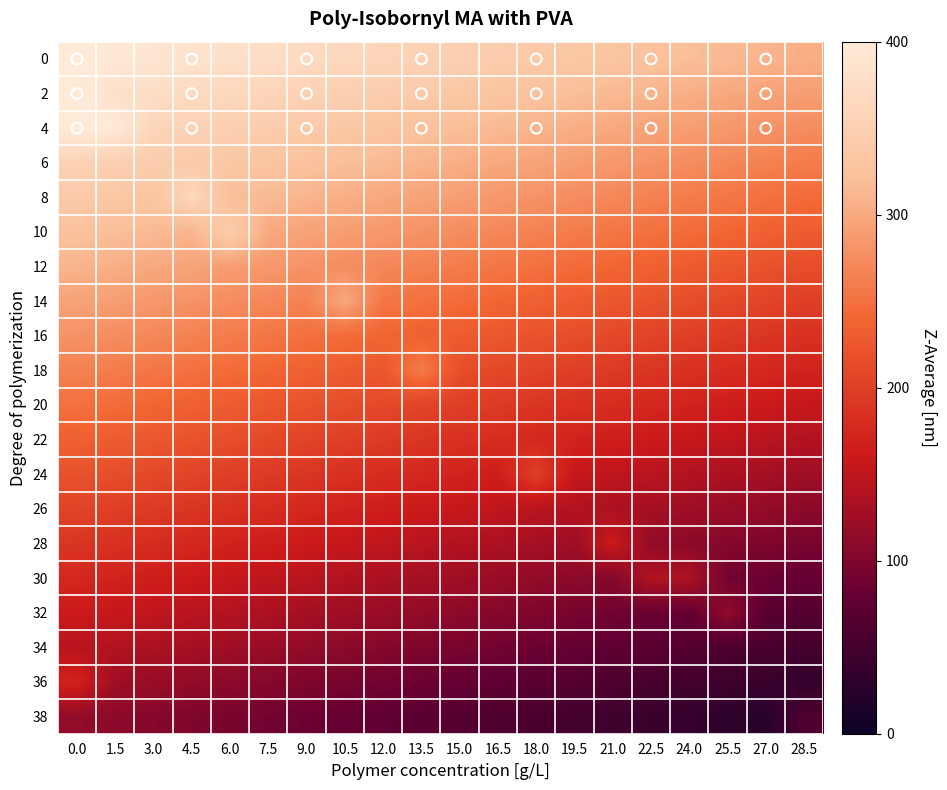

Reading left to right, list all the values displayed in this chart.

0: 0.0=400	1.5=395	3.0=390	4.5=385	6.0=380	7.5=375	9.0=370	10.5=365	12.0=360	13.5=355	15.0=350	16.5=345	18.0=340	19.5=335	21.0=330	22.5=325	24.0=320	25.5=315	27.0=310	28.5=305
2: 0.0=400	1.5=380	3.0=375	4.5=370	6.0=365	7.5=360	9.0=355	10.5=350	12.0=345	13.5=340	15.0=335	16.5=330	18.0=325	19.5=320	21.0=315	22.5=310	24.0=305	25.5=300	27.0=295	28.5=290
4: 0.0=400	1.5=400	3.0=360	4.5=355	6.0=350	7.5=345	9.0=340	10.5=335	12.0=330	13.5=325	15.0=320	16.5=315	18.0=310	19.5=305	21.0=300	22.5=295	24.0=290	25.5=285	27.0=280	28.5=275
6: 0.0=355	1.5=350	3.0=345	4.5=340	6.0=335	7.5=330	9.0=325	10.5=320	12.0=315	13.5=310	15.0=305	16.5=300	18.0=295	19.5=290	21.0=285	22.5=280	24.0=275	25.5=270	27.0=265	28.5=260
8: 0.0=340	1.5=335	3.0=330	4.5=365	6.0=320	7.5=315	9.0=310	10.5=305	12.0=300	13.5=295	15.0=290	16.5=285	18.0=280	19.5=275	21.0=270	22.5=265	24.0=260	25.5=255	27.0=250	28.5=245
10: 0.0=325	1.5=320	3.0=315	4.5=310	6.0=345	7.5=300	9.0=295	10.5=290	12.0=285	13.5=280	15.0=275	16.5=270	18.0=265	19.5=260	21.0=255	22.5=250	24.0=245	25.5=240	27.0=235	28.5=230
12: 0.0=310	1.5=305	3.0=300	4.5=295	6.0=290	7.5=285	9.0=280	10.5=275	12.0=270	13.5=265	15.0=260	16.5=255	18.0=250	19.5=245	21.0=240	22.5=235	24.0=230	25.5=225	27.0=220	28.5=215
14: 0.0=295	1.5=290	3.0=285	4.5=280	6.0=275	7.5=270	9.0=265	10.5=300	12.0=255	13.5=250	15.0=245	16.5=240	18.0=235	19.5=230	21.0=225	22.5=220	24.0=215	25.5=210	27.0=205	28.5=200
16: 0.0=280	1.5=275	3.0=270	4.5=265	6.0=260	7.5=255	9.0=250	10.5=245	12.0=240	13.5=235	15.0=230	16.5=225	18.0=220	19.5=215	21.0=210	22.5=205	24.0=200	25.5=195	27.0=190	28.5=185
18: 0.0=265	1.5=260	3.0=255	4.5=250	6.0=245	7.5=240	9.0=235	10.5=230	12.0=225	13.5=260	15.0=215	16.5=210	18.0=205	19.5=200	21.0=195	22.5=190	24.0=185	25.5=180	27.0=175	28.5=170
20: 0.0=250	1.5=245	3.0=240	4.5=235	6.0=230	7.5=225	9.0=220	10.5=215	12.0=210	13.5=205	15.0=200	16.5=195	18.0=190	19.5=185	21.0=180	22.5=175	24.0=170	25.5=165	27.0=160	28.5=155
22: 0.0=235	1.5=230	3.0=225	4.5=220	6.0=215	7.5=210	9.0=205	10.5=200	12.0=195	13.5=190	15.0=185	16.5=180	18.0=175	19.5=170	21.0=165	22.5=160	24.0=155	25.5=150	27.0=145	28.5=140
24: 0.0=220	1.5=215	3.0=210	4.5=205	6.0=200	7.5=195	9.0=190	10.5=185	12.0=180	13.5=175	15.0=170	16.5=165	18.0=200	19.5=155	21.0=150	22.5=145	24.0=140	25.5=135	27.0=130	28.5=125
26: 0.0=205	1.5=200	3.0=195	4.5=190	6.0=185	7.5=180	9.0=175	10.5=170	12.0=165	13.5=160	15.0=155	16.5=150	18.0=145	19.5=140	21.0=135	22.5=130	24.0=125	25.5=120	27.0=115	28.5=110
28: 0.0=190	1.5=185	3.0=180	4.5=175	6.0=170	7.5=165	9.0=160	10.5=155	12.0=150	13.5=145	15.0=140	16.5=135	18.0=130	19.5=125	21.0=160	22.5=115	24.0=110	25.5=105	27.0=100	28.5=95
30: 0.0=175	1.5=170	3.0=165	4.5=160	6.0=155	7.5=150	9.0=145	10.5=140	12.0=135	13.5=130	15.0=125	16.5=120	18.0=115	19.5=110	21.0=105	22.5=140	24.0=135	25.5=90	27.0=85	28.5=80
32: 0.0=160	1.5=155	3.0=150	4.5=145	6.0=140	7.5=135	9.0=130	10.5=125	12.0=120	13.5=115	15.0=110	16.5=105	18.0=100	19.5=95	21.0=90	22.5=85	24.0=80	25.5=115	27.0=70	28.5=65
34: 0.0=145	1.5=140	3.0=135	4.5=130	6.0=125	7.5=120	9.0=115	10.5=110	12.0=105	13.5=100	15.0=95	16.5=90	18.0=85	19.5=80	21.0=75	22.5=70	24.0=65	25.5=60	27.0=55	28.5=50
36: 0.0=170	1.5=125	3.0=120	4.5=115	6.0=110	7.5=105	9.0=100	10.5=95	12.0=90	13.5=85	15.0=80	16.5=75	18.0=70	19.5=65	21.0=60	22.5=55	24.0=50	25.5=45	27.0=40	28.5=35
38: 0.0=115	1.5=110	3.0=105	4.5=100	6.0=95	7.5=90	9.0=85	10.5=80	12.0=75	13.5=70	15.0=65	16.5=60	18.0=55	19.5=50	21.0=45	22.5=40	24.0=35	25.5=30	27.0=25	28.5=60